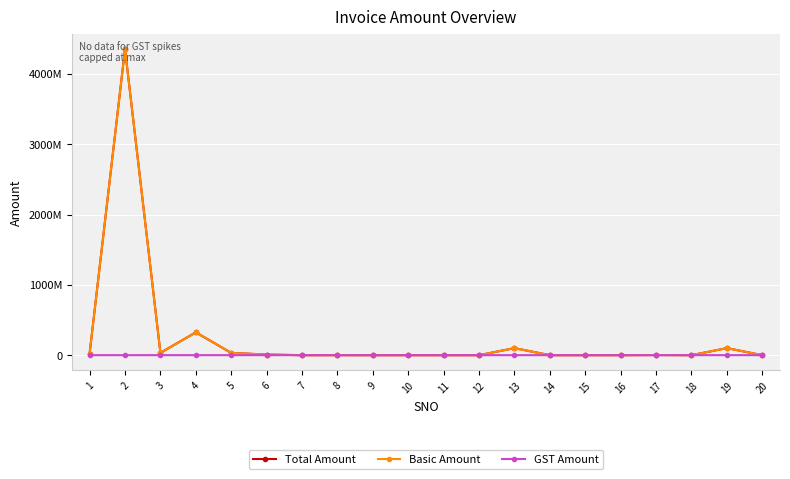

Does the chart have visible grid lines?

Yes